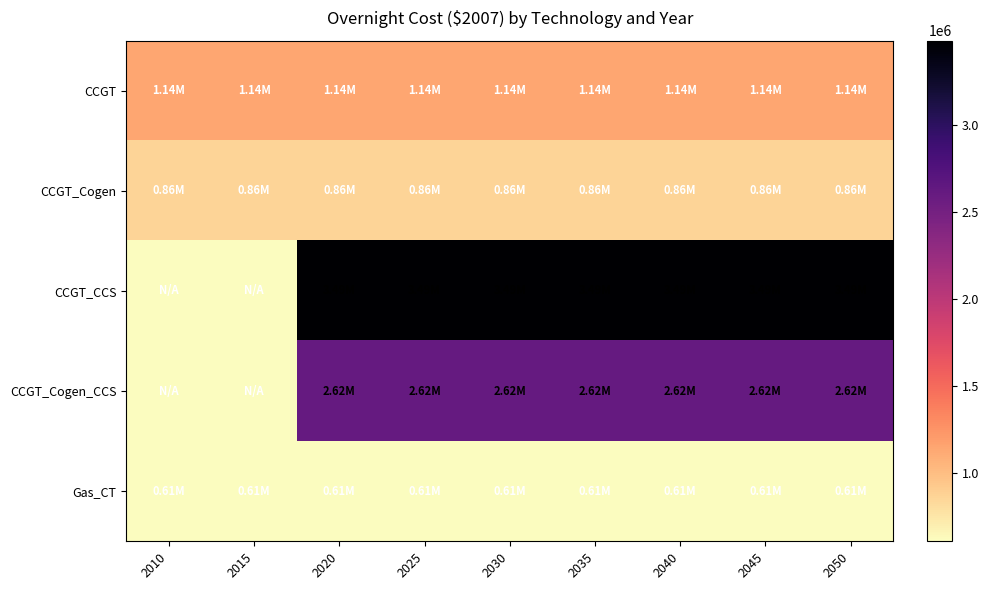

Which category has the lowest value across all series?

2010